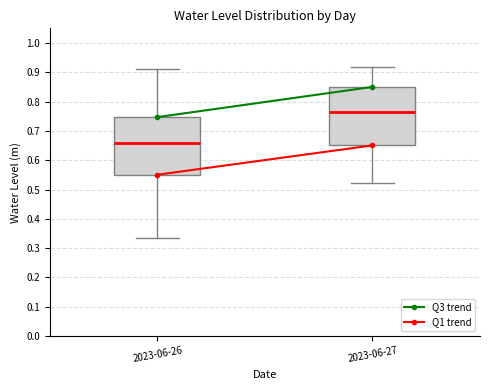

Which box has the highest median line?

2023-06-27